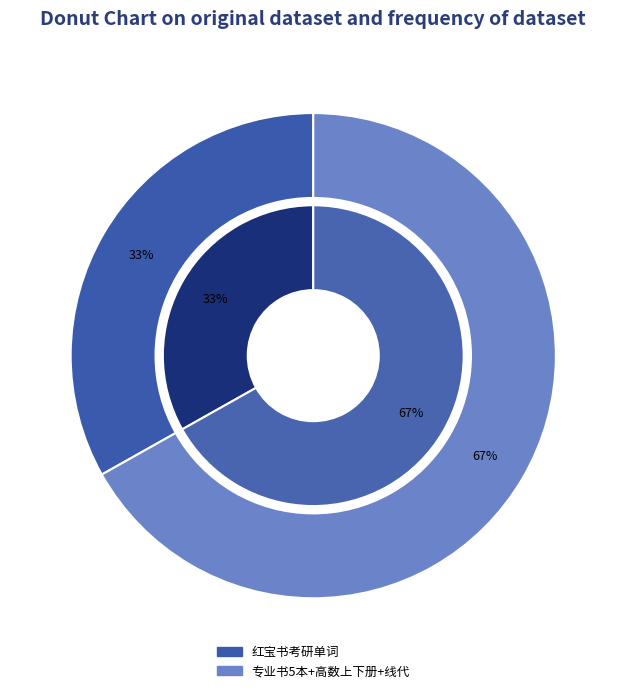

To the nearest percent, what is the combined percentage of 专业书5本+高数上下册+线代 and 红宝书考研单词?

100%